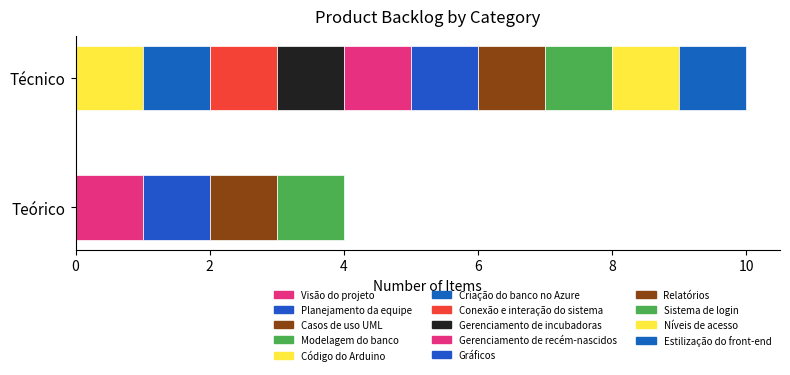

Which series has the widest spread of values?

Teórico